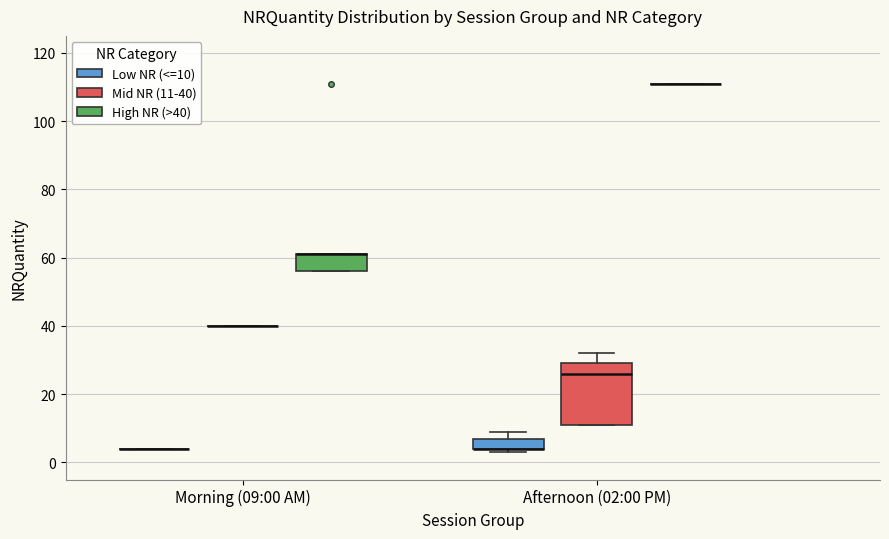

Reading left to right, transcribe this box plot: for each box, give where its median line is, the range the box spans, and where its two whiskers end, as read against the y-axis. The values are not printed on the chart, so give them approximately, as read against the axis.

Morning (09:00 AM) (Low NR (<=10)): box collapsed to a line at 4, whiskers 4 to 4
Morning (09:00 AM) (Mid NR (11-40)): box collapsed to a line at 40, whiskers 40 to 40
Morning (09:00 AM) (High NR (>40)): median 62 (drawn on the box's upper edge), box 56 to 62, whiskers 56 to 62
Afternoon (02:00 PM) (Low NR (<=10)): median 4 (drawn on the box's lower edge), box 4 to 8, whiskers 4 (just below the box's lower edge) to 10
Afternoon (02:00 PM) (Mid NR (11-40)): median 26, box 12 to 30, whiskers 12 to 32
Afternoon (02:00 PM) (High NR (>40)): box collapsed to a line at 112, whiskers 112 to 112